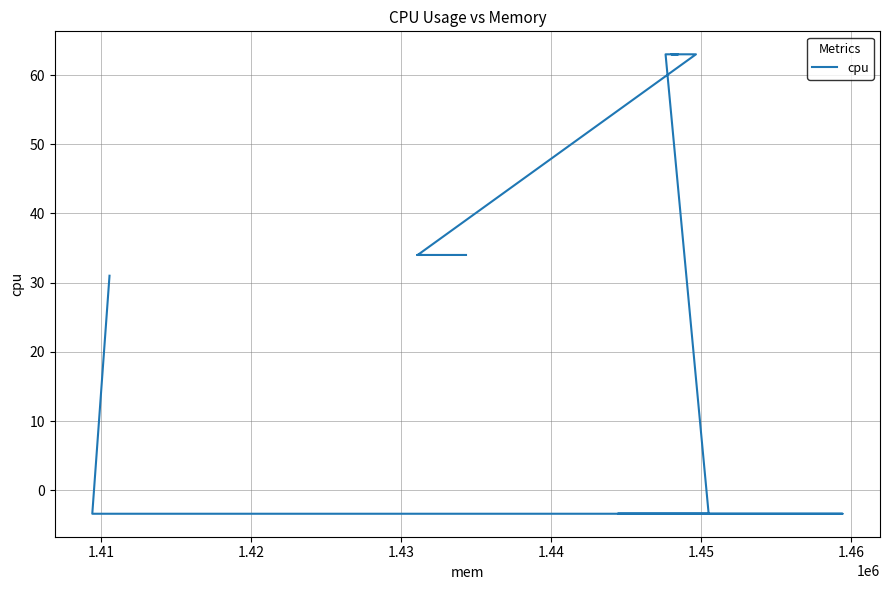

What position from the right is 1.41?

12